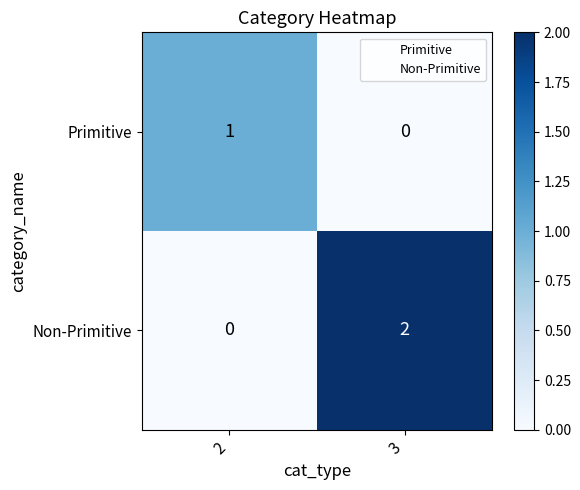

Is it true that Non-Primitive equals 2 at 3?

True